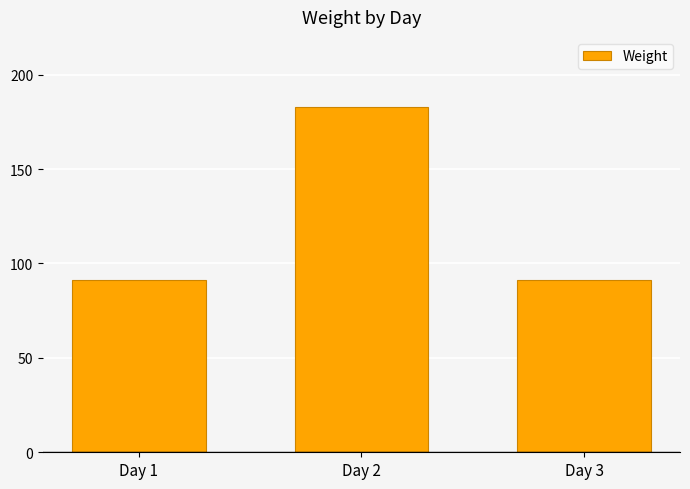

Approximately how many times larger is the value at Day 3 compared to Day 1?

1.0